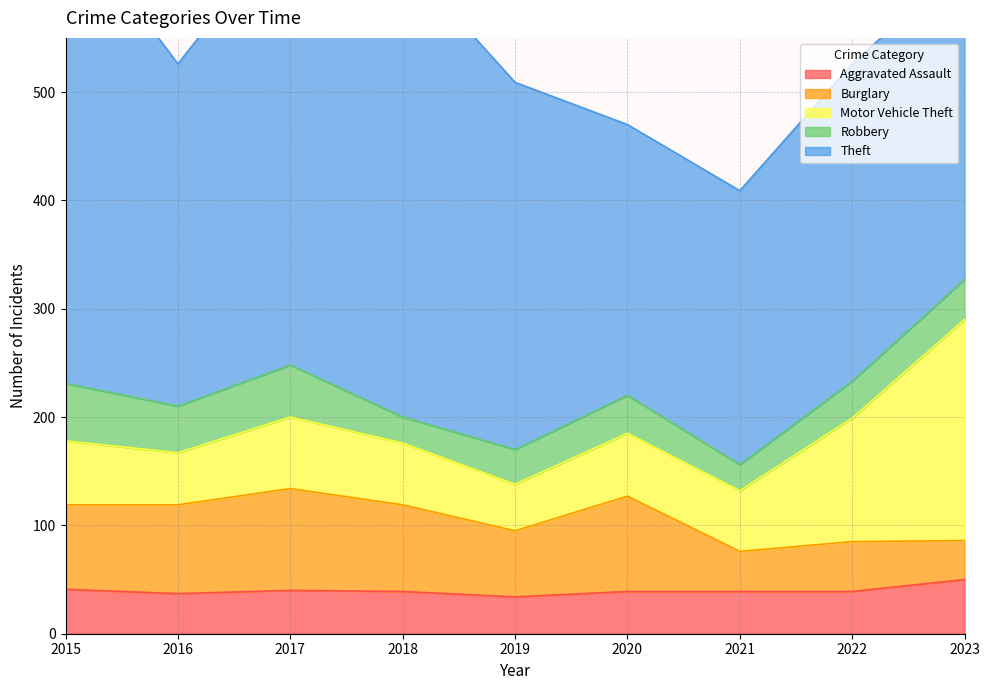

Is it true that Aggravated Assault equals 15 at 2022?

False